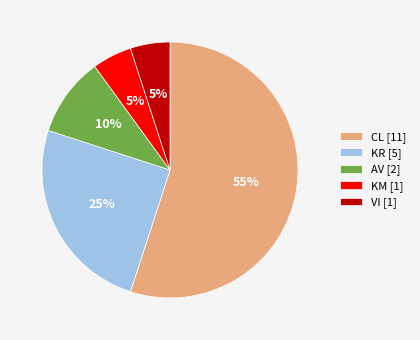

True or false: KM accounts for 1% of the total.

False